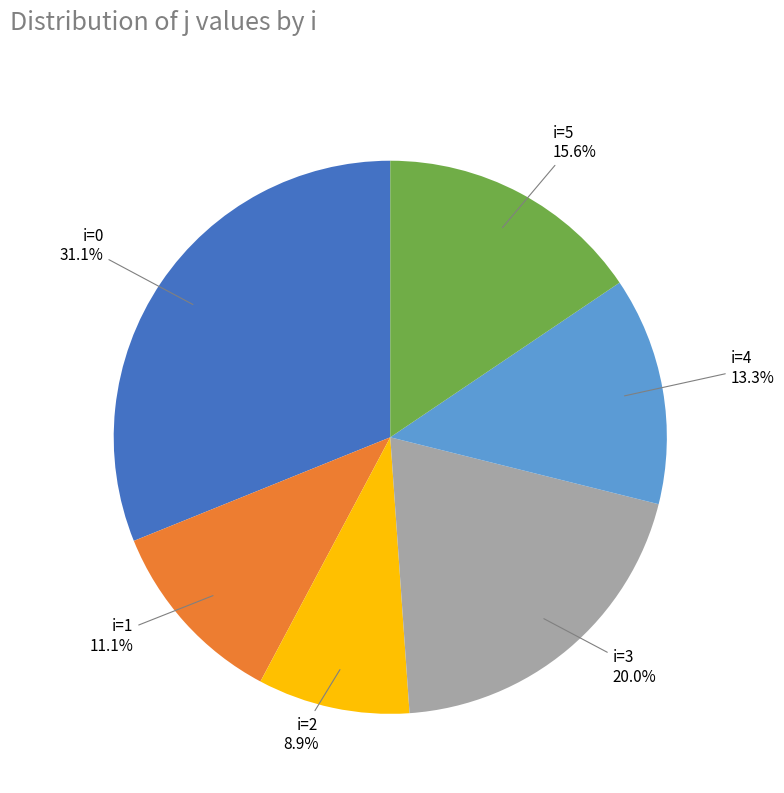

What is the smallest slice in the pie chart?

i=2